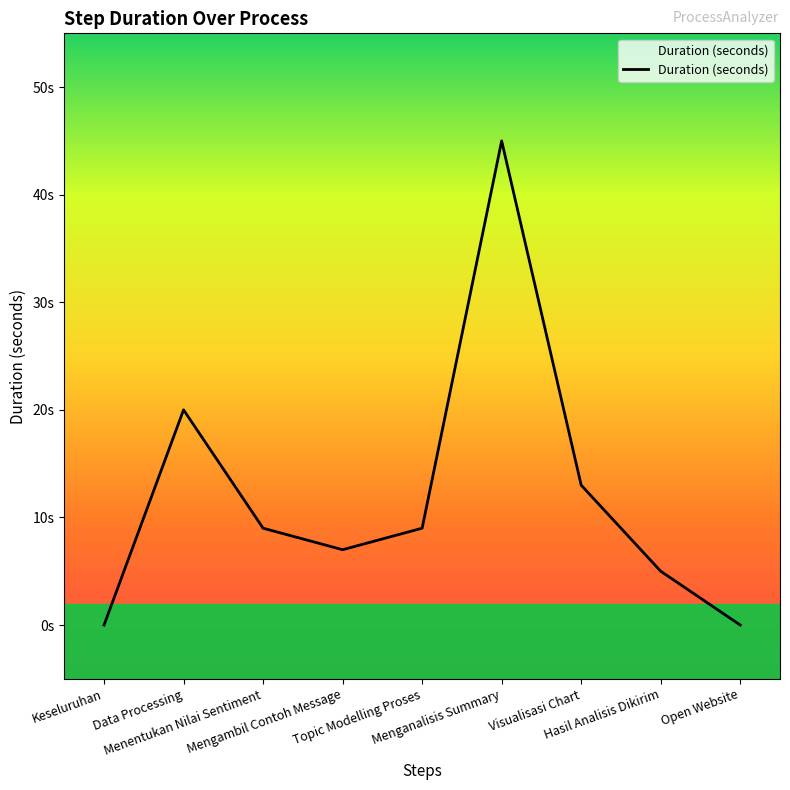

Rank the categories by value from lowest to highest.

Keseluruhan, Open Website, Hasil Analisis Dikirim, Mengambil Contoh Message, Menentukan Nilai Sentiment, Topic Modelling Proses, Visualisasi Chart, Data Processing, Menganalisis Summary